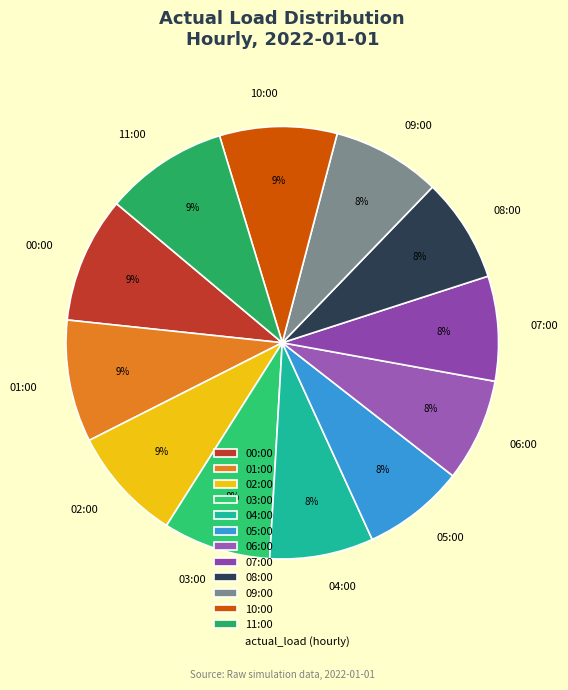

Is 02:00 the majority of the pie?

No